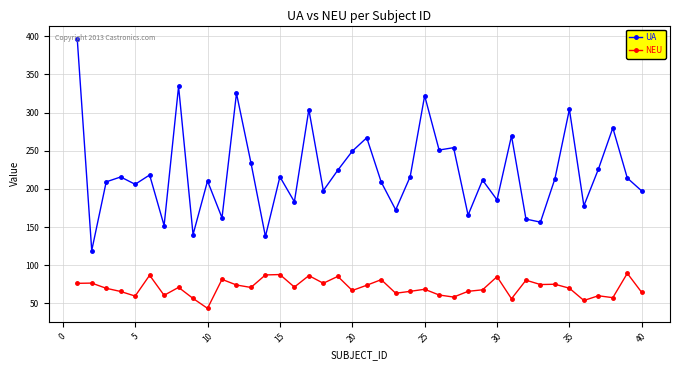

List the series in order of their peak value, lowest first.

NEU, UA